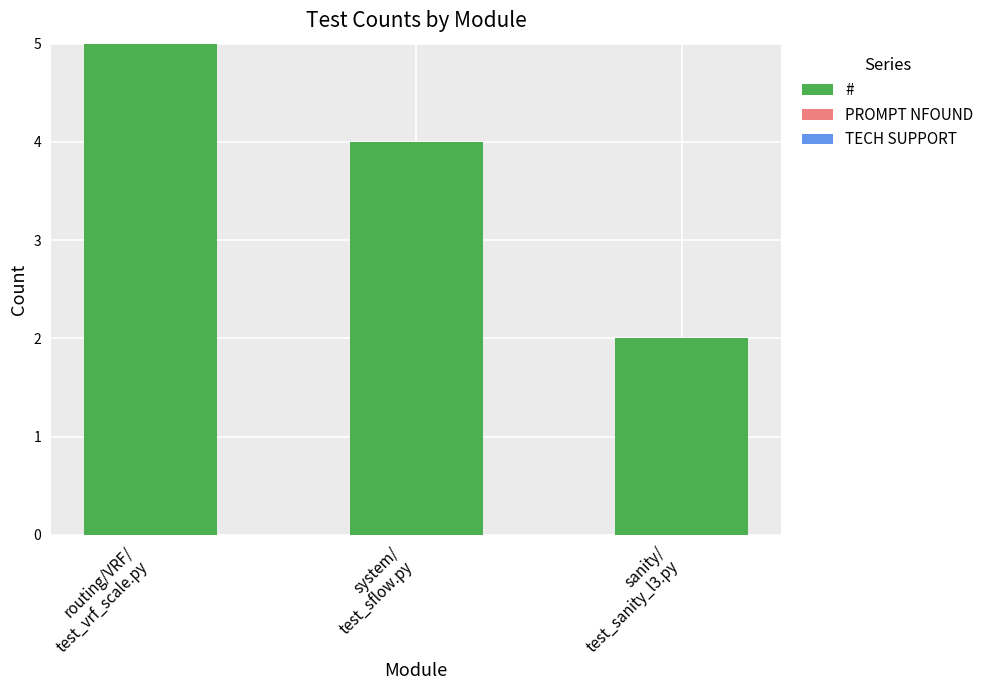

What is the value of the 3rd bar from the left?

2